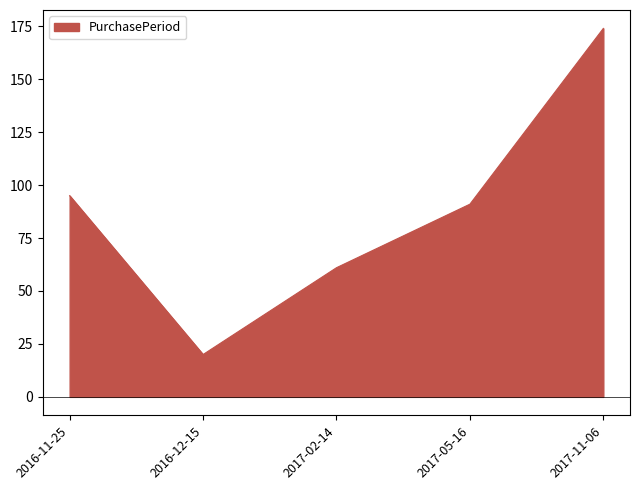

Which category has the lowest value across all series?

2016-12-15